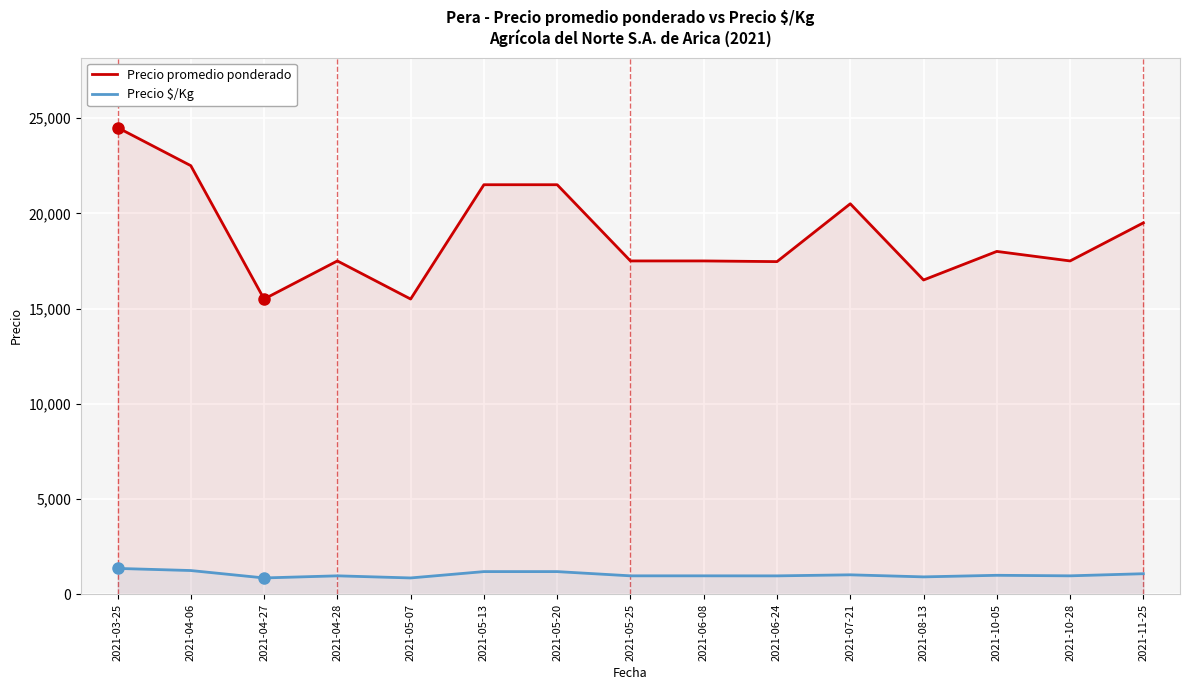

Reading left to right, list all the values displayed in this chart.

Precio promedio ponderado: 24500	22500	15500	17500	15500	21500	21500	17500	17500	17464	20500	16500	18000	17500	19500
Precio $/Kg: 1361	1250	861	972	861	1194	1194	972	972	970	1025	917	1000	972	1083